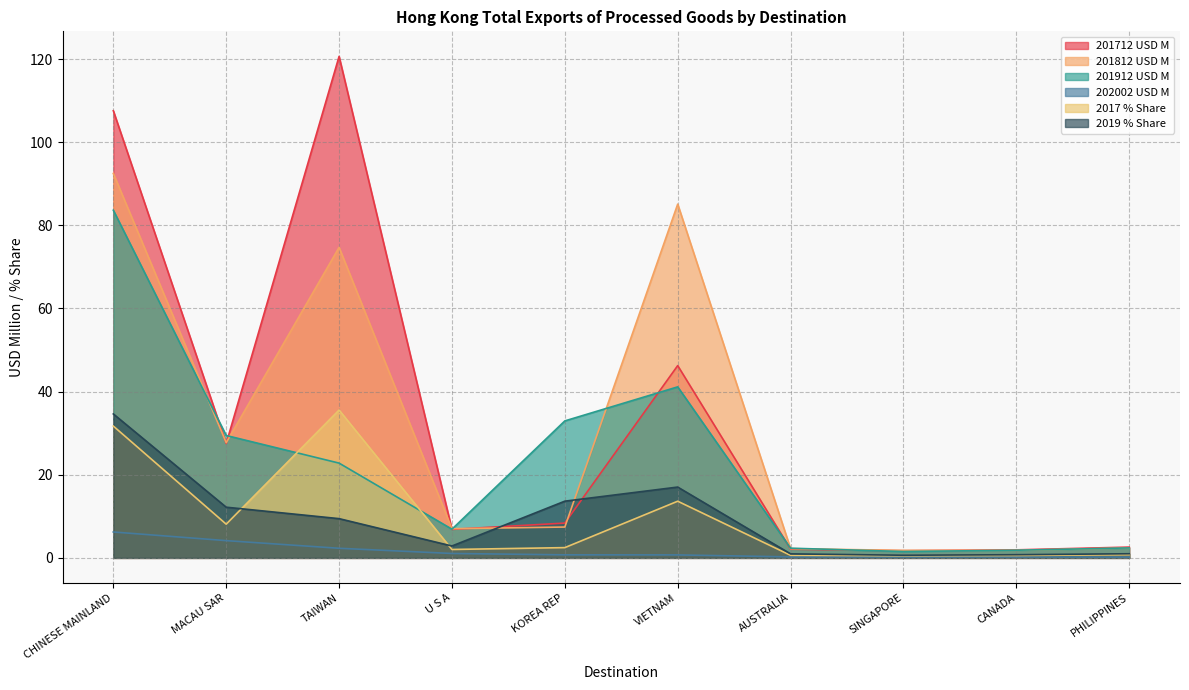

In 201712 USD M, how many points are higher than both neighbors (excluding endpoints)?

2